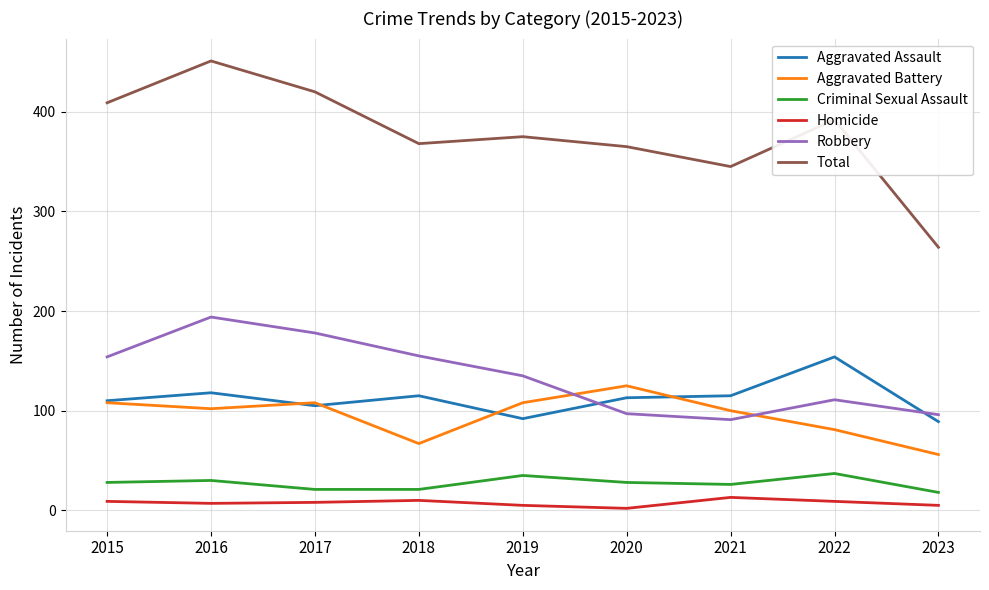

Between 2015 and 2016, which series saw the biggest shift?

Total